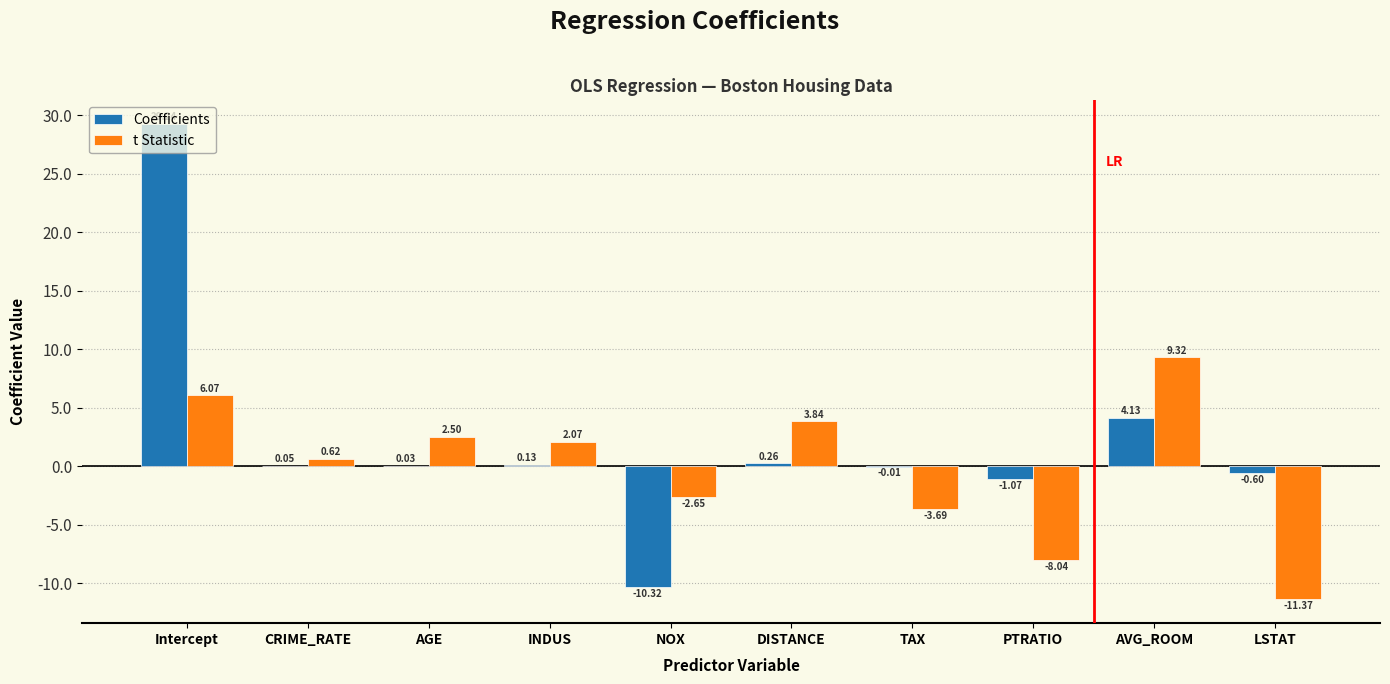

At which label does t Statistic reach its peak?

AVG_ROOM